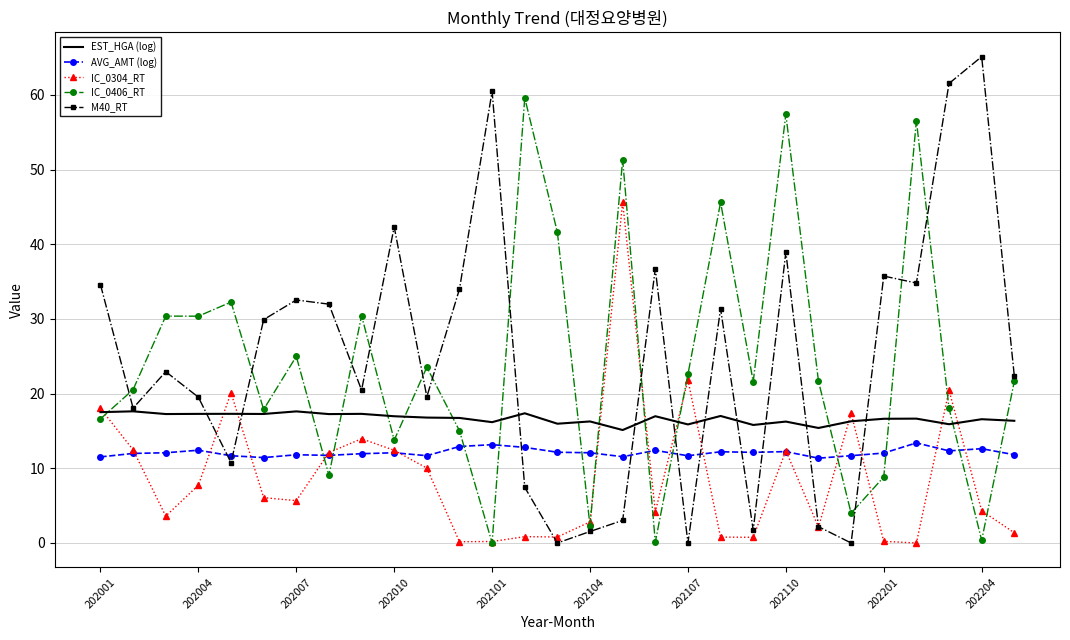

Which series ends up on top after the final intersection of M40_RT and AVG_AMT (log)?

M40_RT